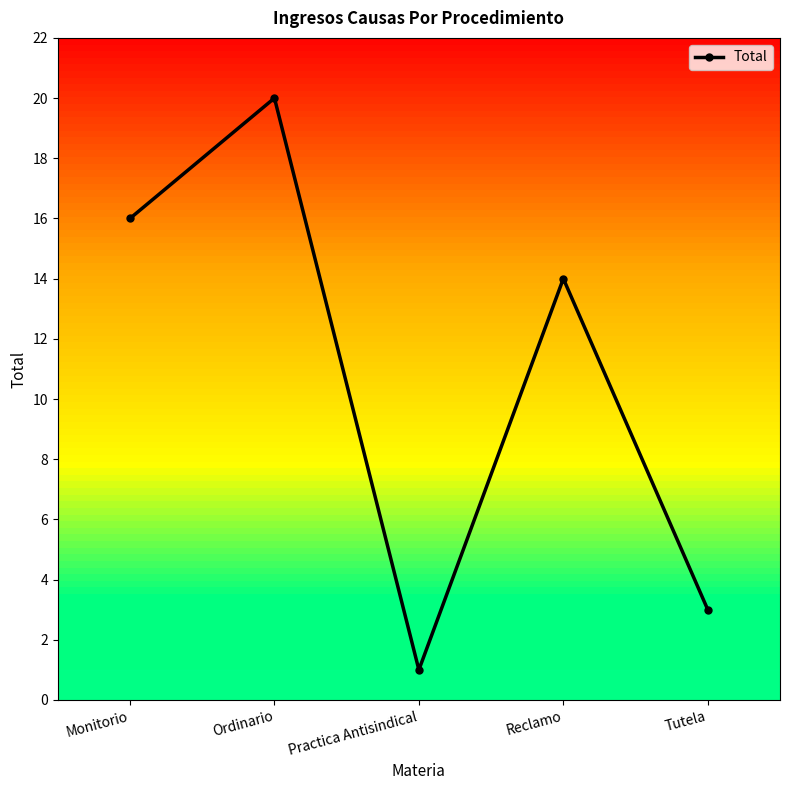

At which category does the chart reach its peak across all series?

Ordinario